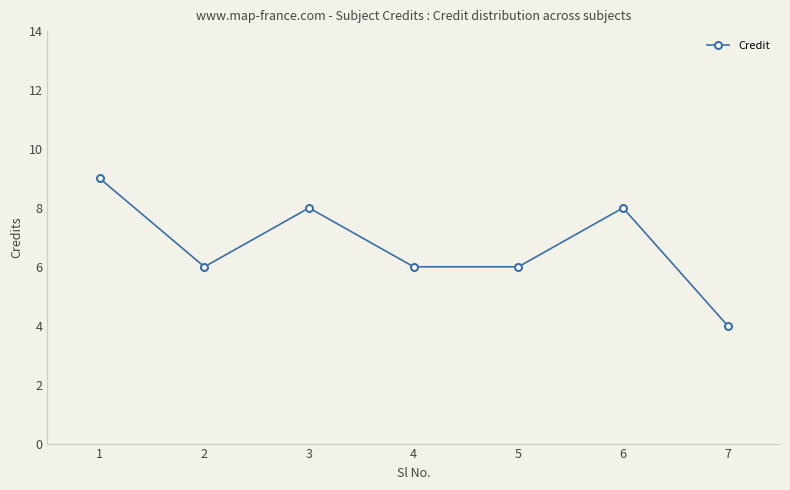

How many points are higher than both their immediate neighbors (excluding endpoints)?

2